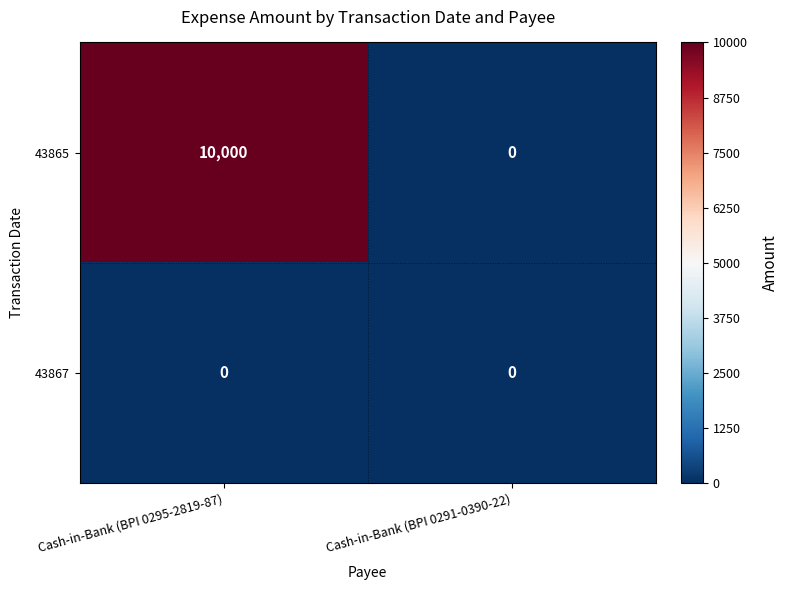

What is the difference between the highest and lowest values at Cash-in-Bank (BPI 0295-2819-87)?

10000